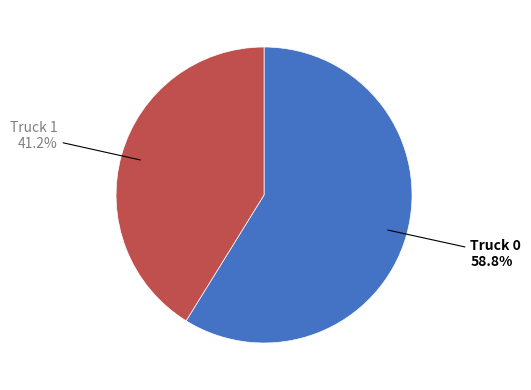

Is there any slice that represents more than half of the pie?

Yes